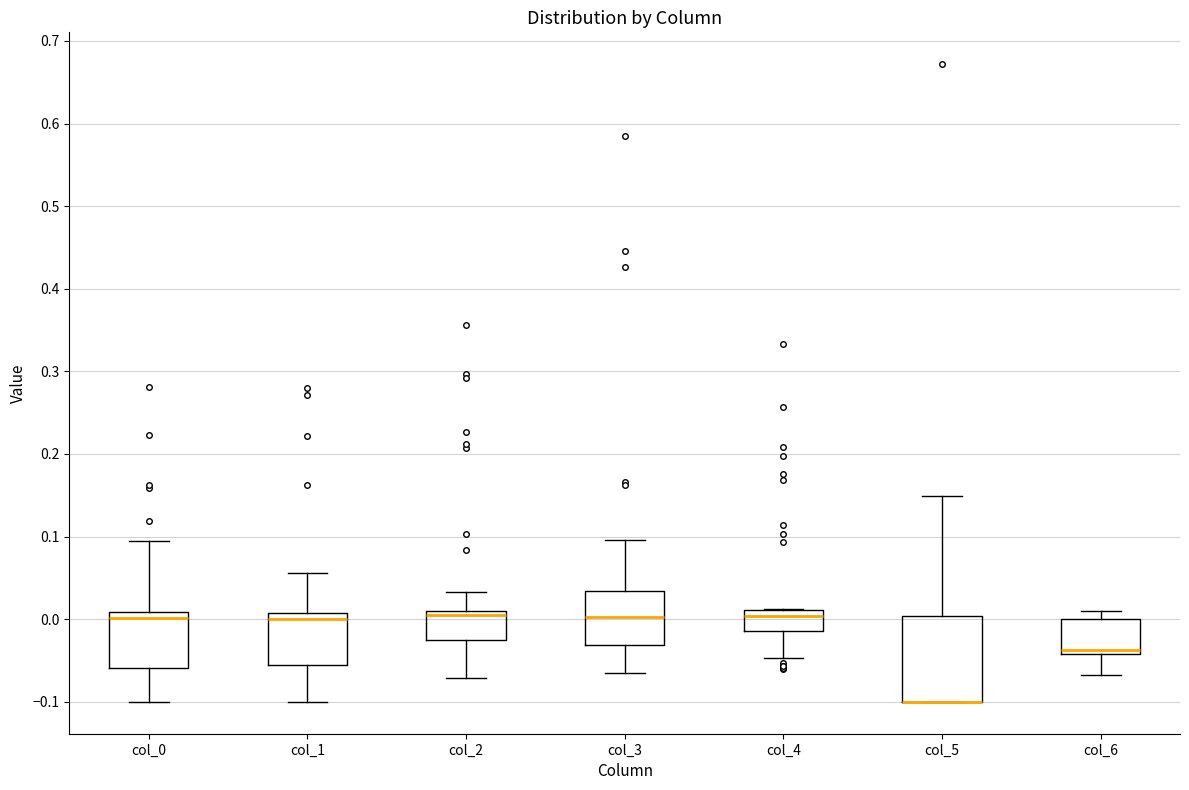

Where is the upper edge of the box for col_4 on the y-axis? The values are not printed on the chart, so give them approximately, as read against the axis.

0.01